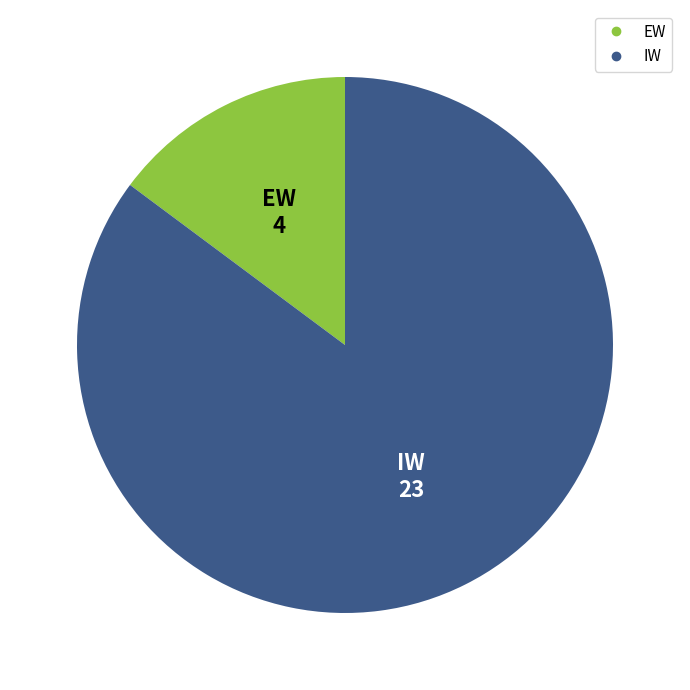

Which slice is the largest?

IW